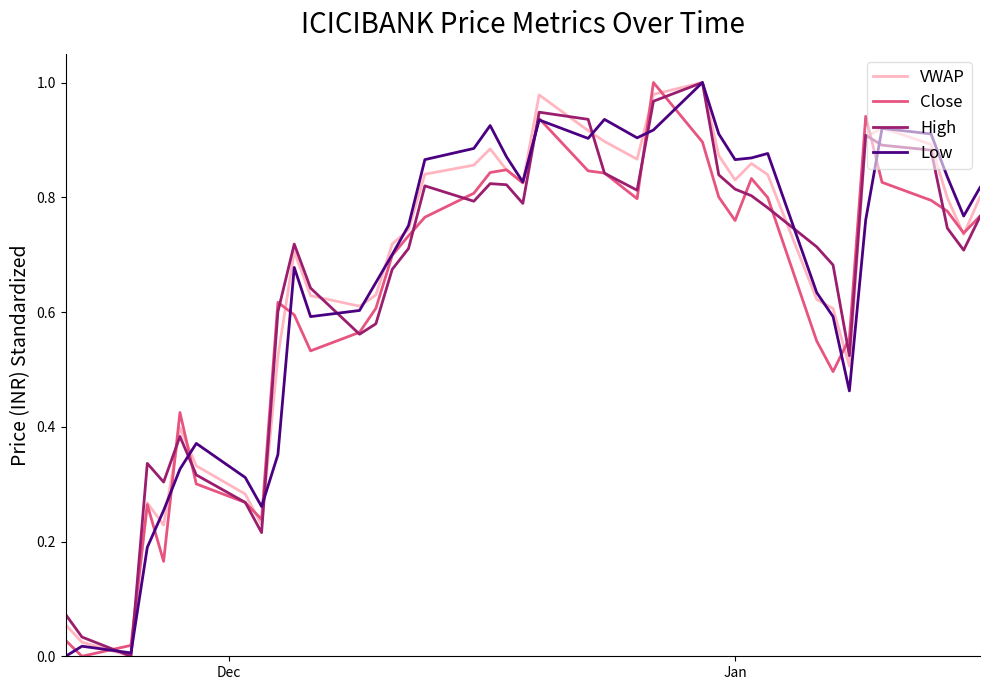

How many lines are shown in the chart?

4